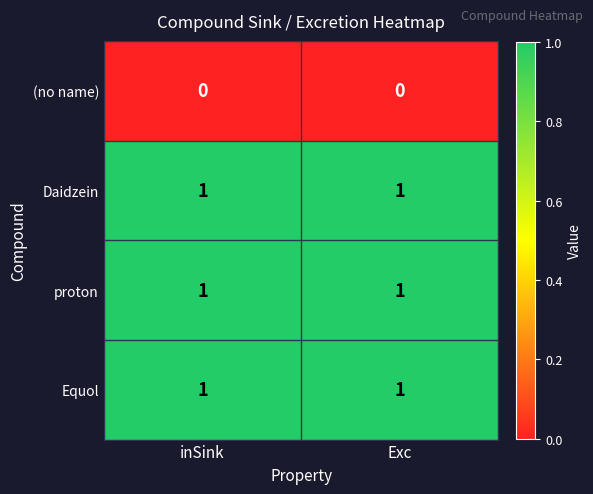

What is the total value across all series at Exc?

3